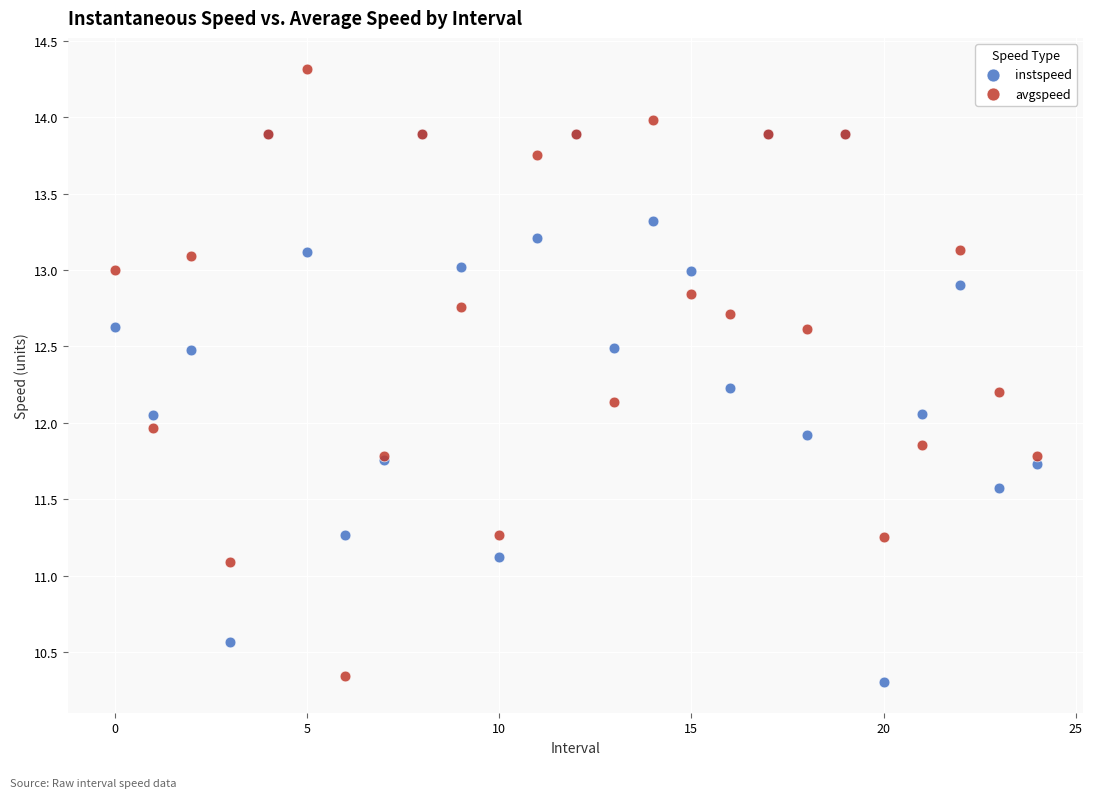

Which series contains the lowest Y value?

instspeed